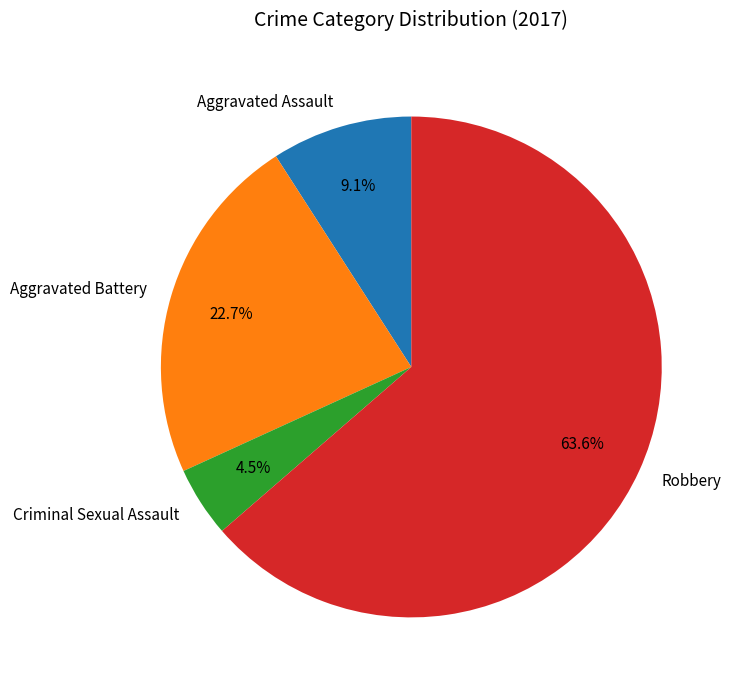

What is the ratio of the value at Robbery to the value at Aggravated Battery?

2.8